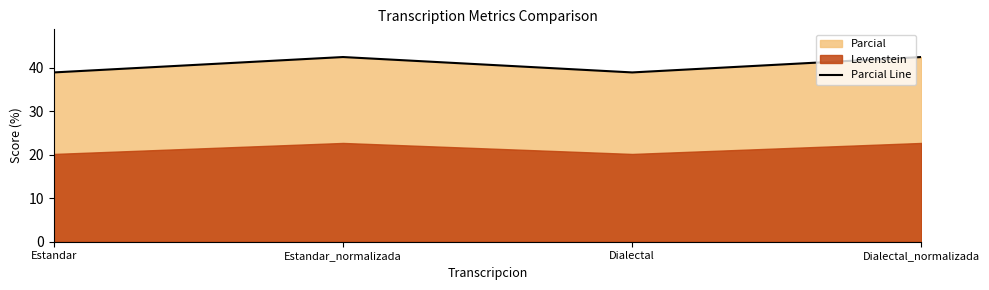

Reading left to right, extract all data points from this chart.

Estandar=38.9	Estandar_normalizada=42.4	Dialectal=38.9	Dialectal_normalizada=42.4